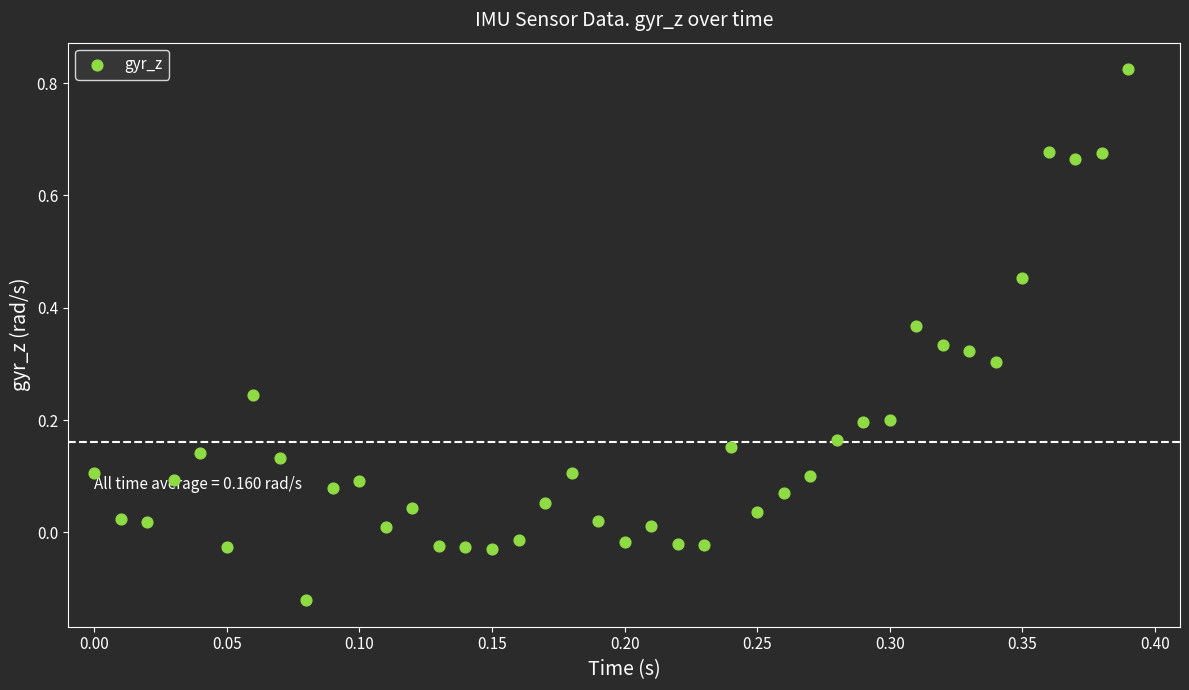

What is the range of Y values (max minus min)?

0.9